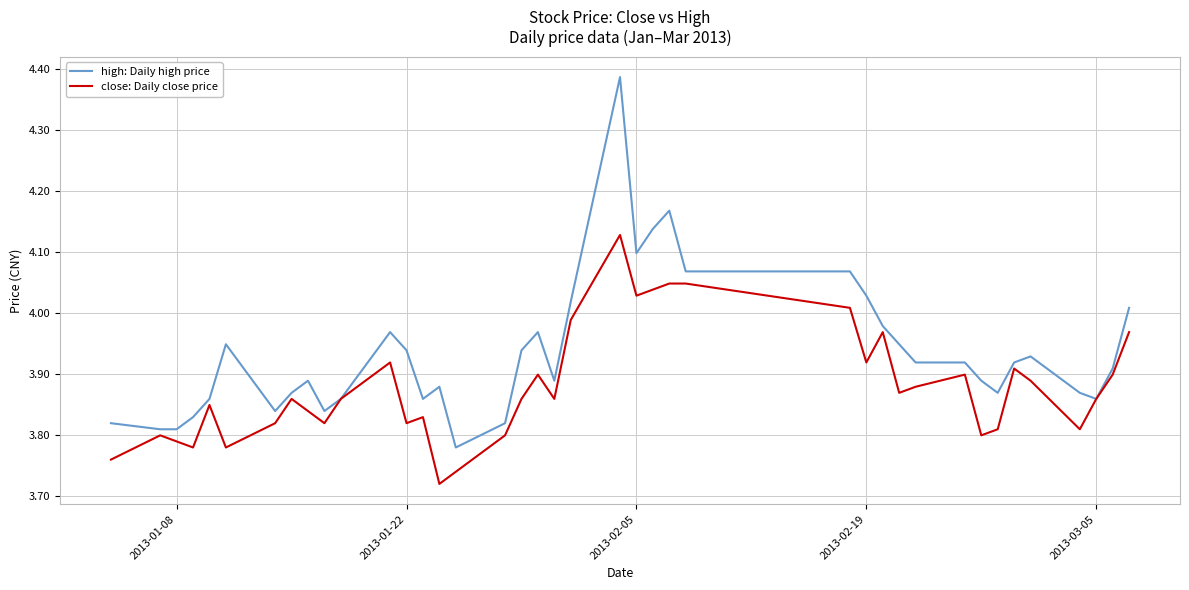

Which series has the largest total across all categories?

high: Daily high price